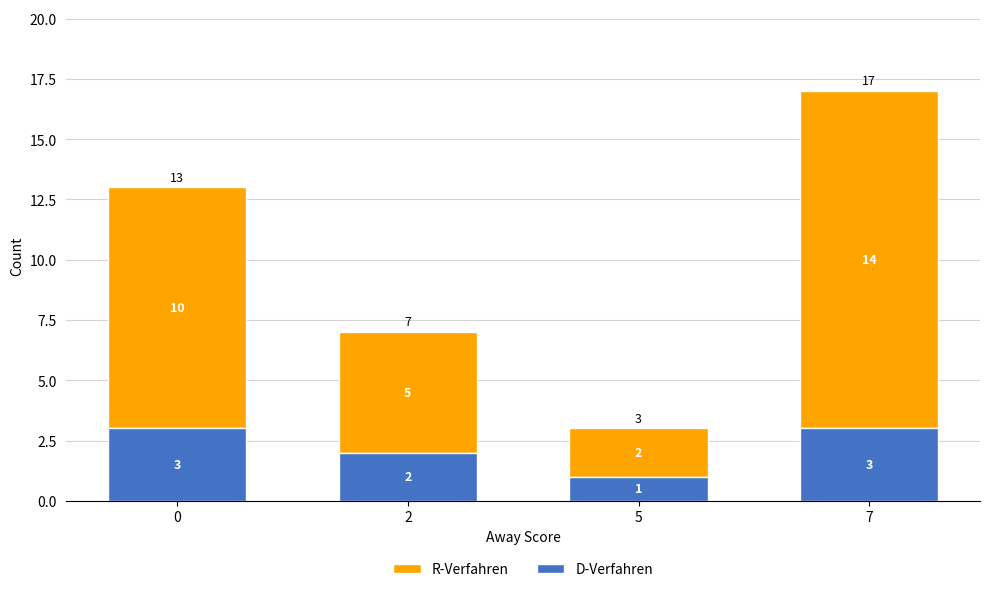

Is it true that D-Verfahren equals 3 at 0?

True